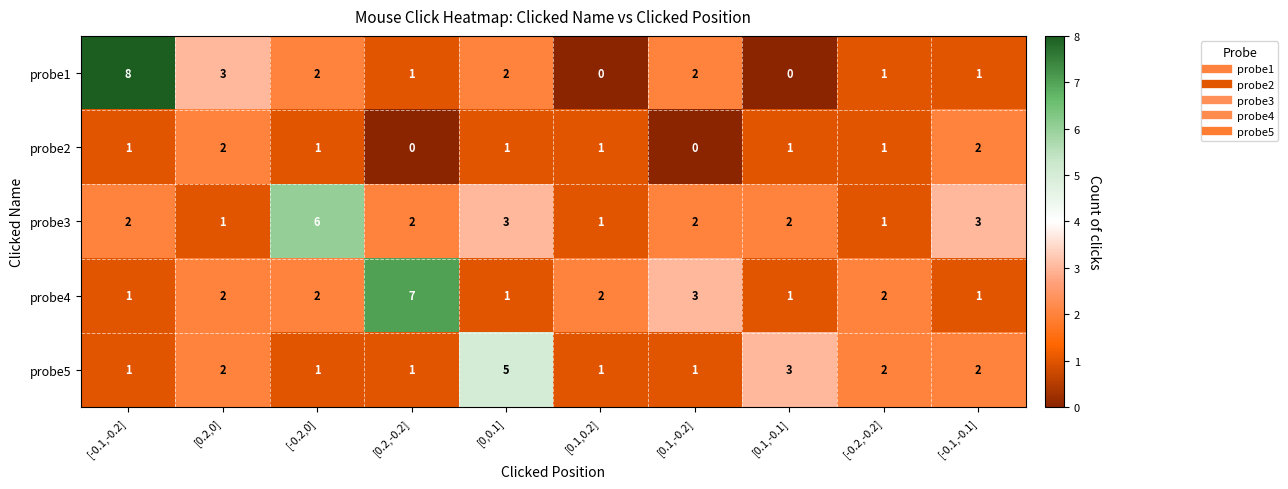

Which series changed the most between [-0.2,-0.2] and [-0.1,-0.1]?

probe3